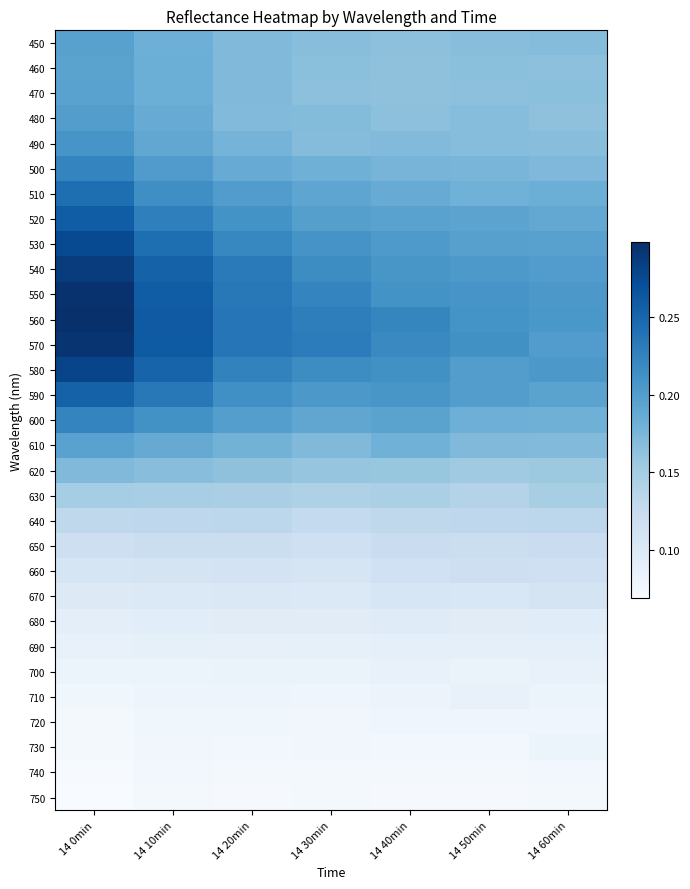

Rank the series at 14 20min from lowest to highest value.

750, 740, 730, 720, 710, 700, 690, 680, 670, 660, 650, 640, 630, 620, 480, 470, 450, 460, 490, 610, 500, 600, 510, 520, 590, 530, 580, 540, 550, 570, 560